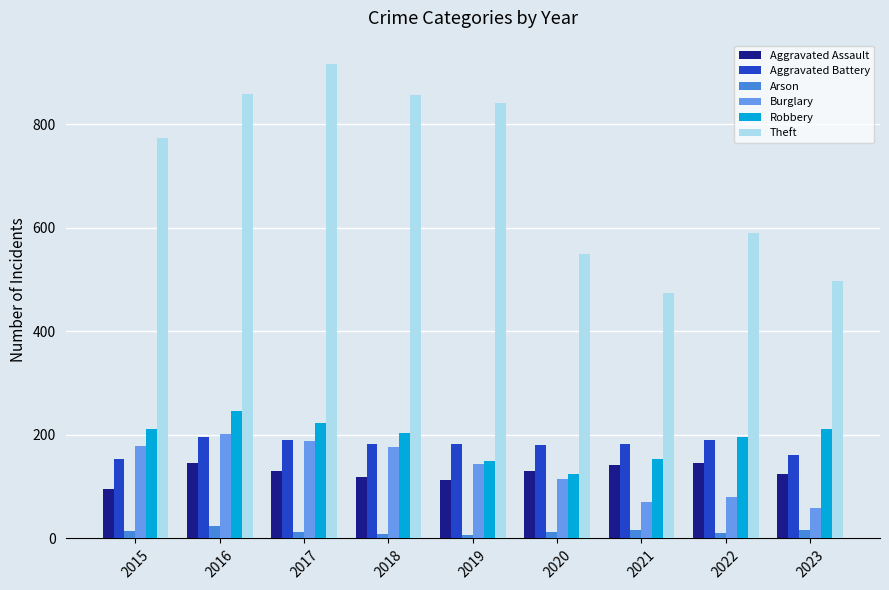

Which series has the largest total across all categories?

Theft